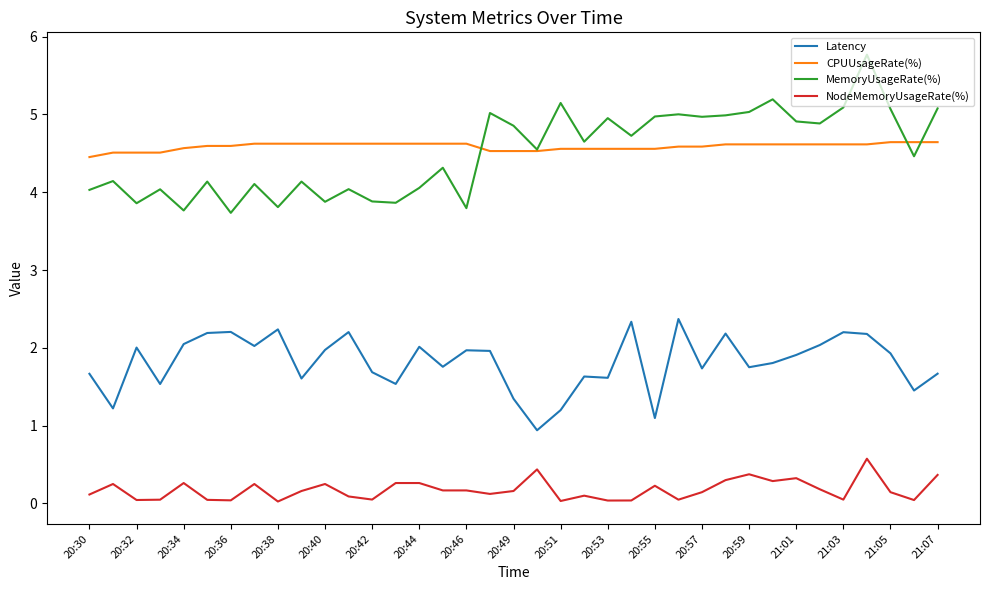

What is the highest value of the NodeMemoryUsageRate(%) series?

0.6